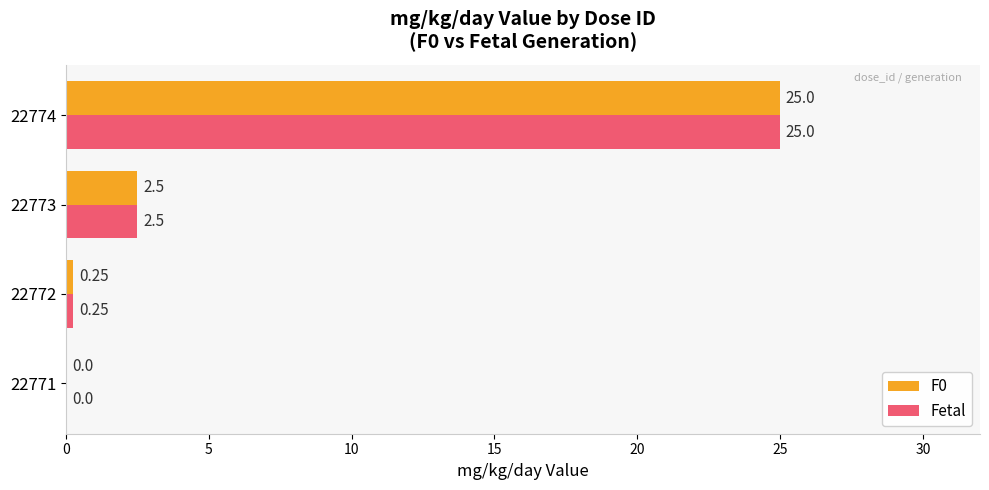

What are all the series names shown in the legend?

F0, Fetal